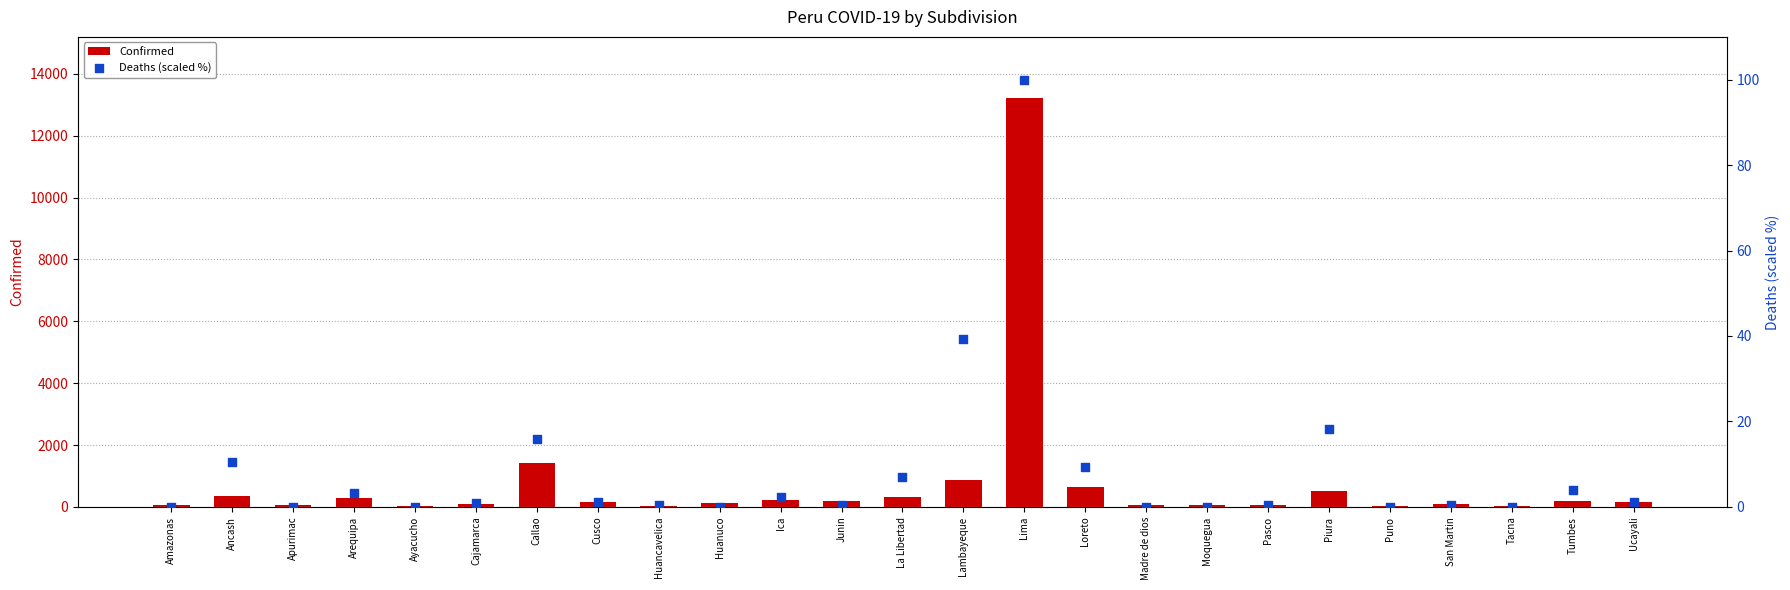

Is the value of Deaths (scaled %) at Arequipa greater than the value of Confirmed at La Libertad?

No